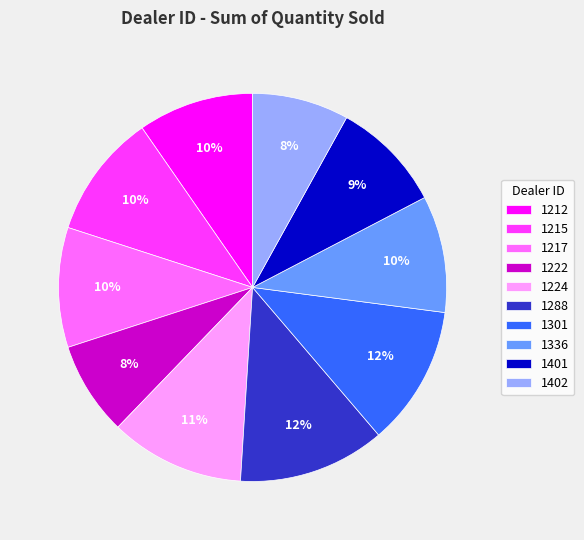

The 1301 slice represents 27% of the pie. True or false?

False